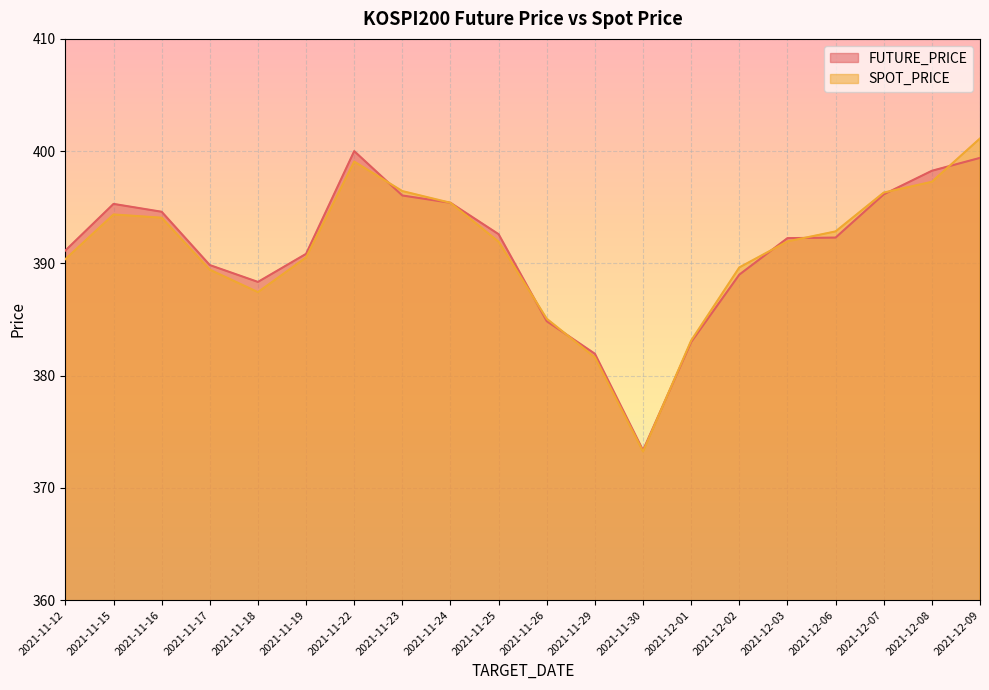

True or false: FUTURE_PRICE and SPOT_PRICE cross at least once.

True